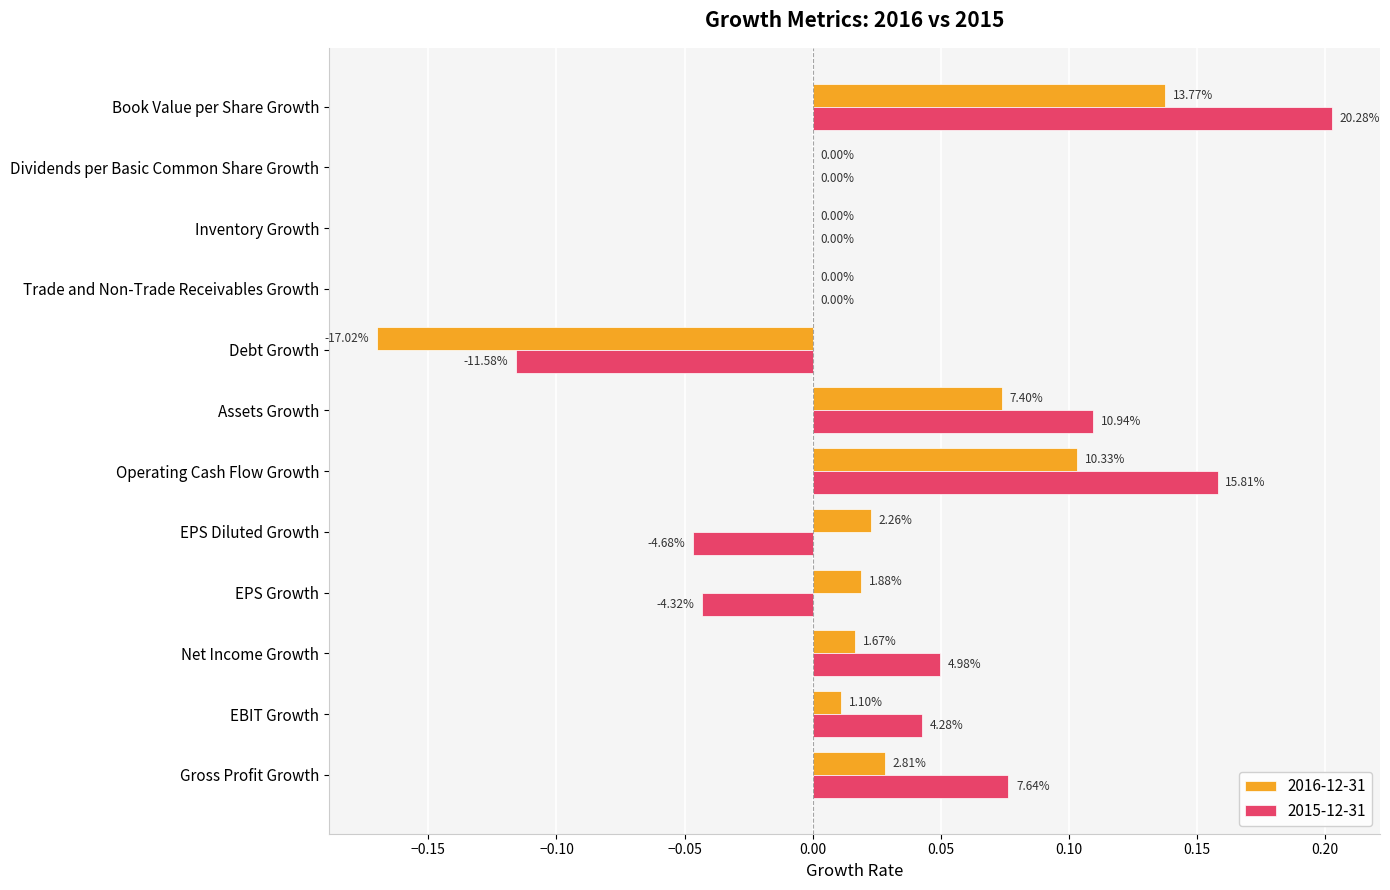

What are all the series names shown in the legend?

2016-12-31, 2015-12-31